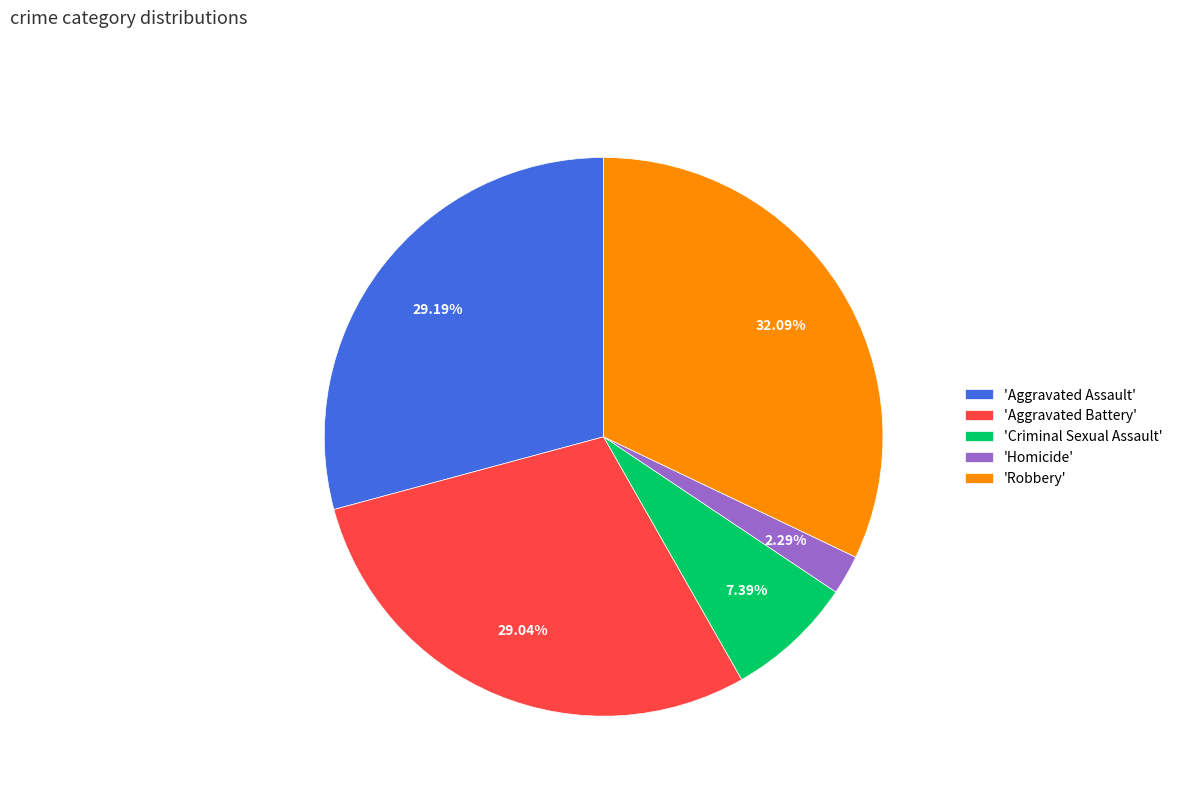

Which category has the smallest portion of the pie?

'Homicide'